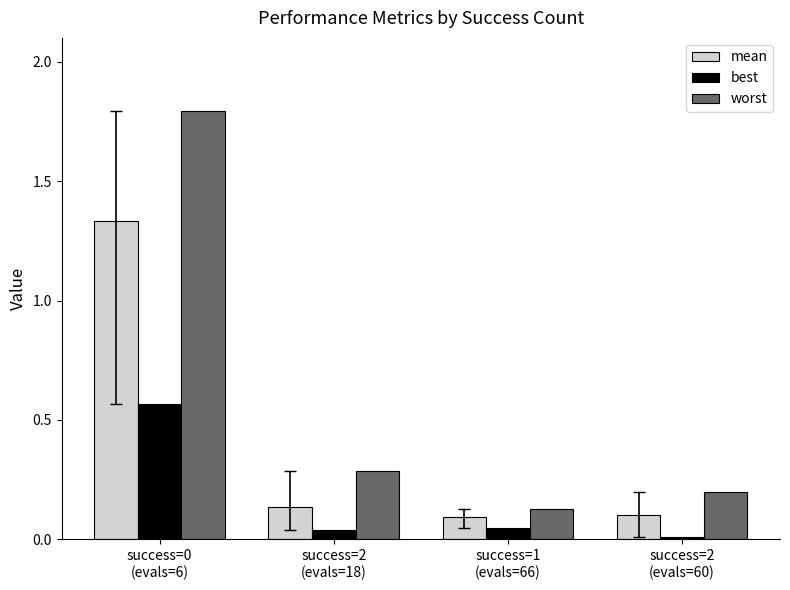

What is the highest value of the worst series?

1.8